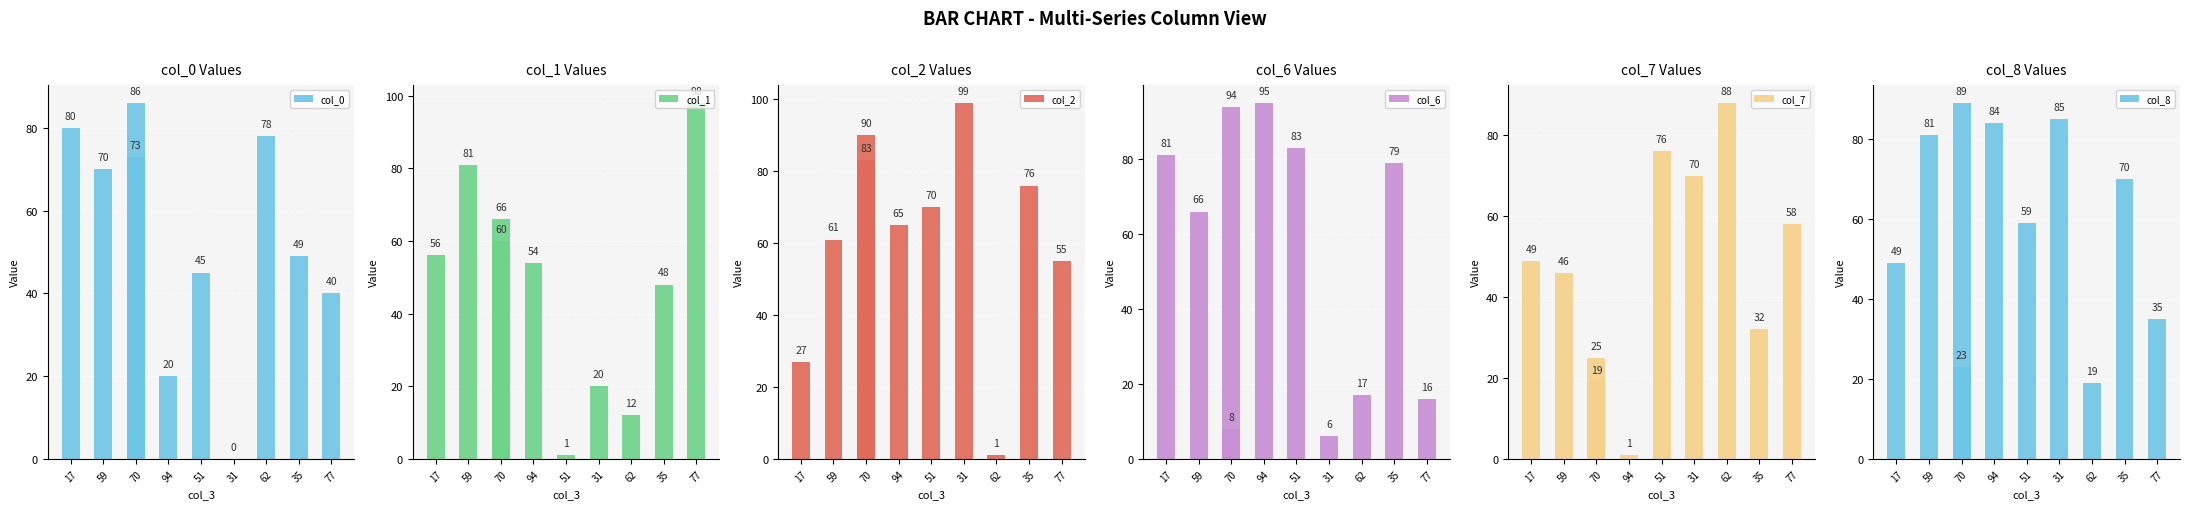

The col_6 series shows 8 at 70. True or false?

True